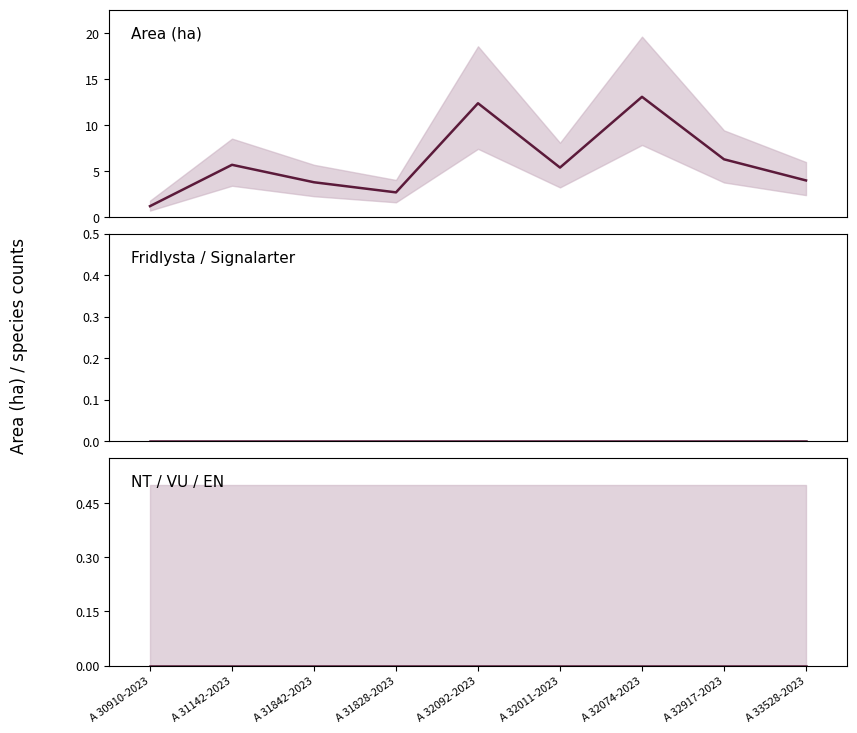

Rank the series by their maximum value, from highest to lowest.

Area (ha), Fridlysta / Signalarter, NT / VU / EN